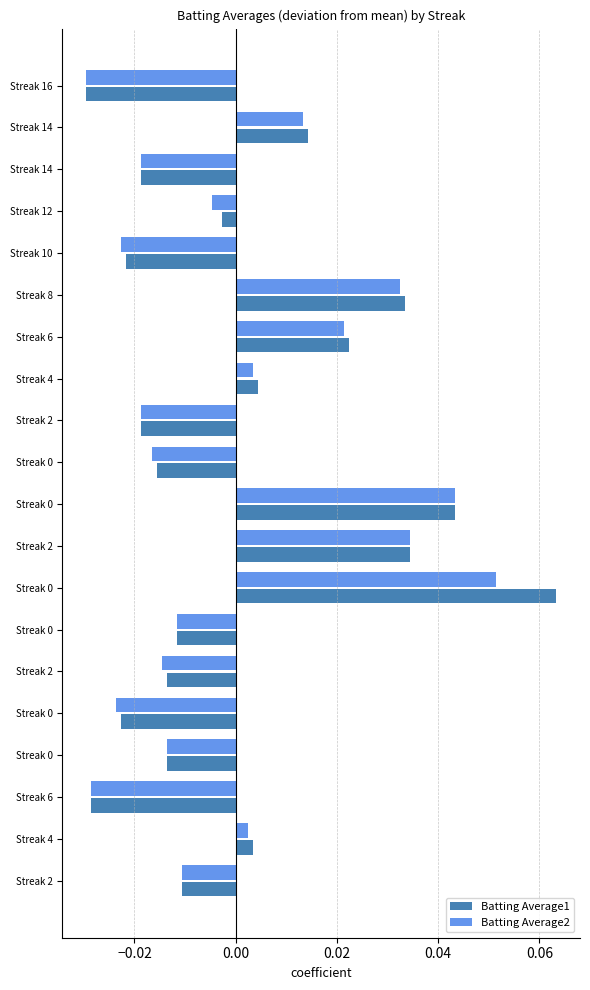

What is the greatest value displayed?

0.1